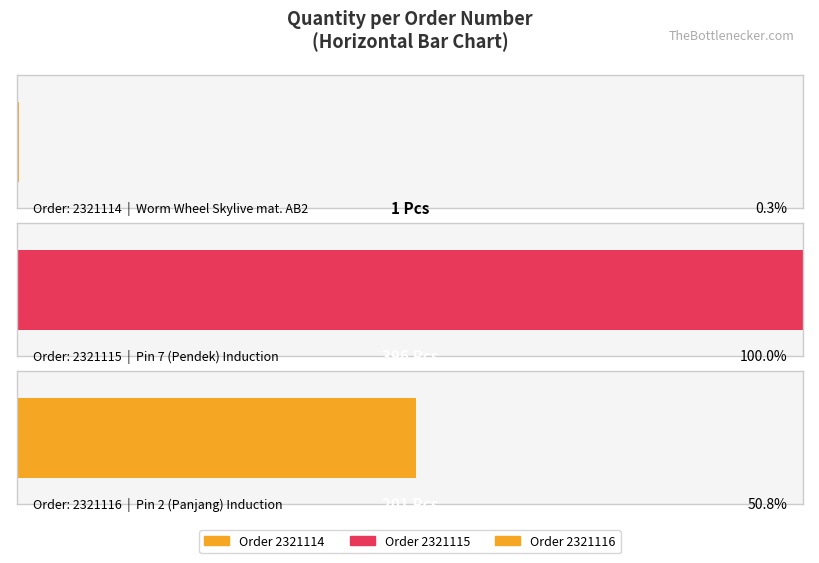

Where is the data nearest to the value 198?

2321116